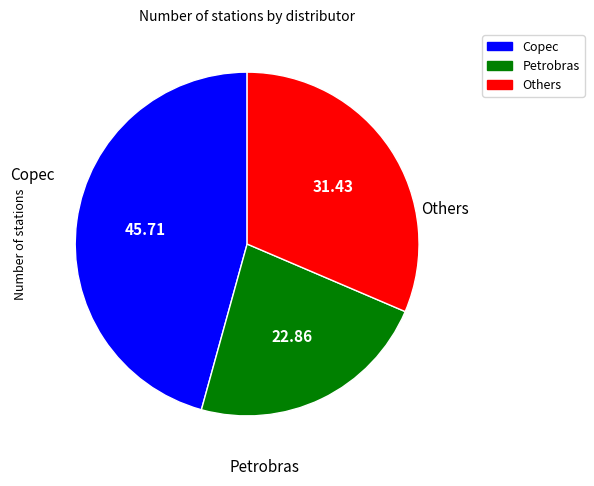

Combined, do Copec and Others account for over 50%?

Yes